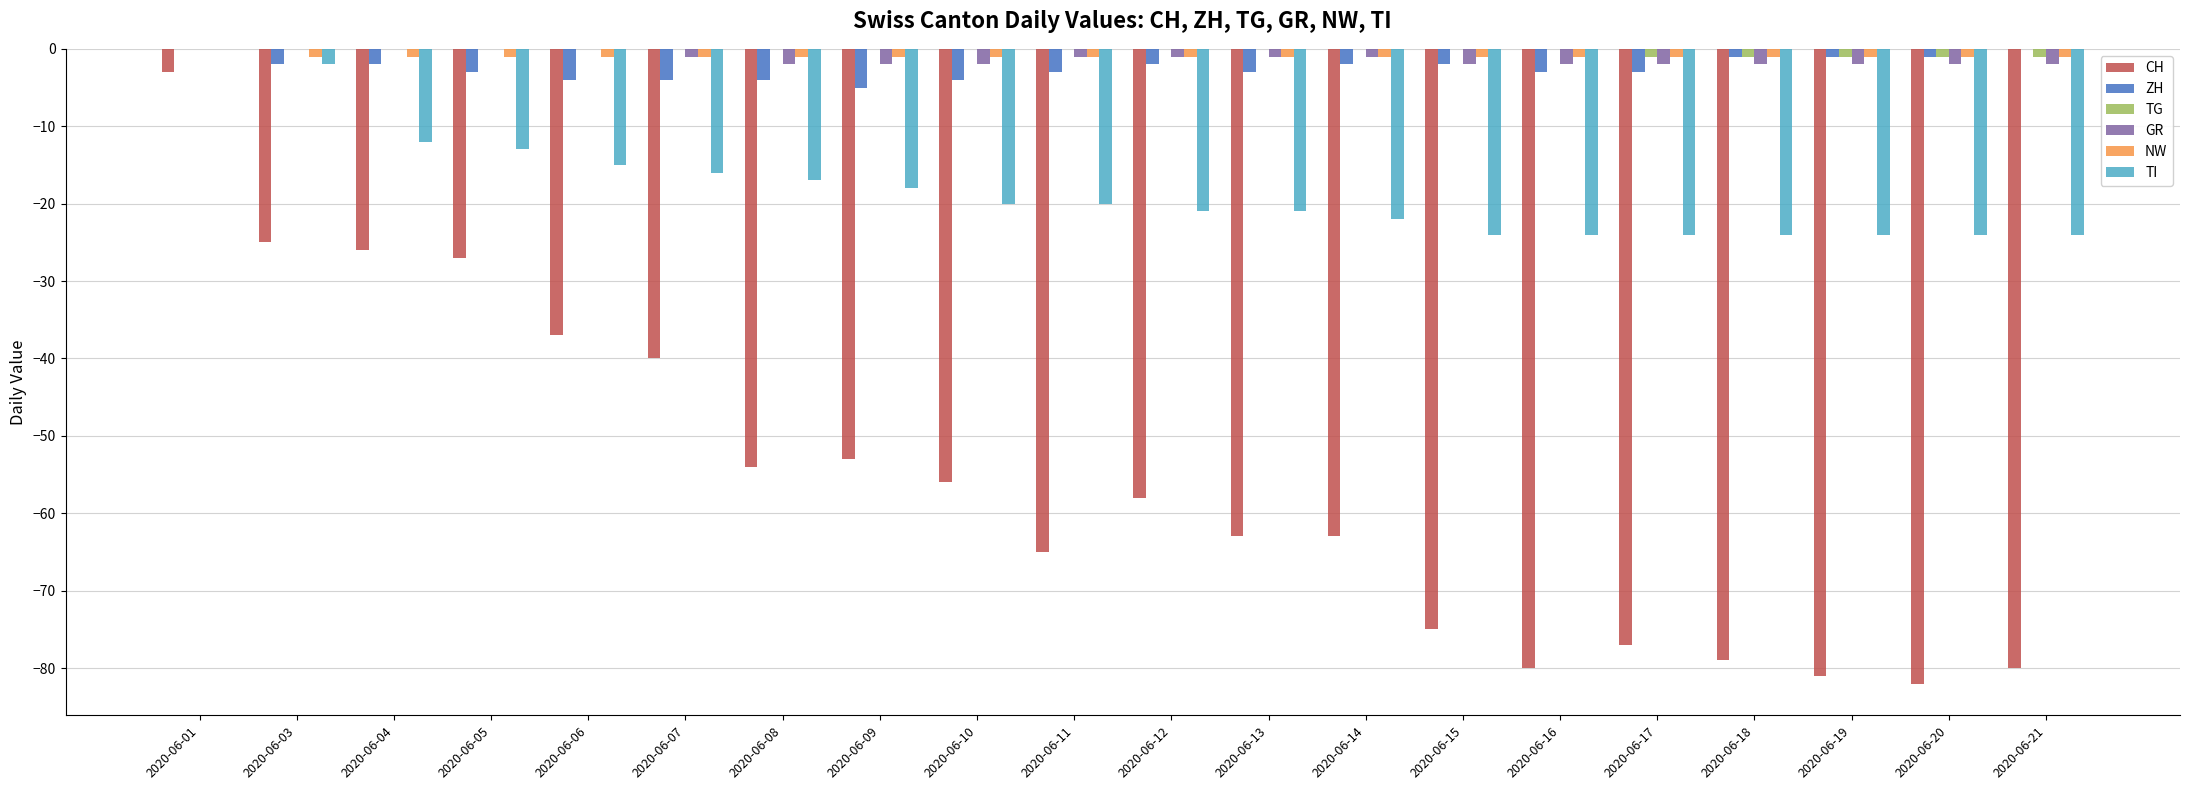

Reading left to right, list all the values displayed in this chart.

CH: -3	-25	-26	-27	-37	-40	-54	-53	-56	-65	-58	-63	-63	-75	-80	-77	-79	-81	-82	-80
ZH: 0	-2	-2	-3	-4	-4	-4	-5	-4	-3	-2	-3	-2	-2	-3	-3	-1	-1	-1	0
TG: 0	0	0	0	0	0	0	0	0	0	0	0	0	0	0	-1	-1	-1	-1	-1
GR: 0	0	0	0	0	-1	-2	-2	-2	-1	-1	-1	-1	-2	-2	-2	-2	-2	-2	-2
NW: 0	-1	-1	-1	-1	-1	-1	-1	-1	-1	-1	-1	-1	-1	-1	-1	-1	-1	-1	-1
TI: 0	-2	-12	-13	-15	-16	-17	-18	-20	-20	-21	-21	-22	-24	-24	-24	-24	-24	-24	-24